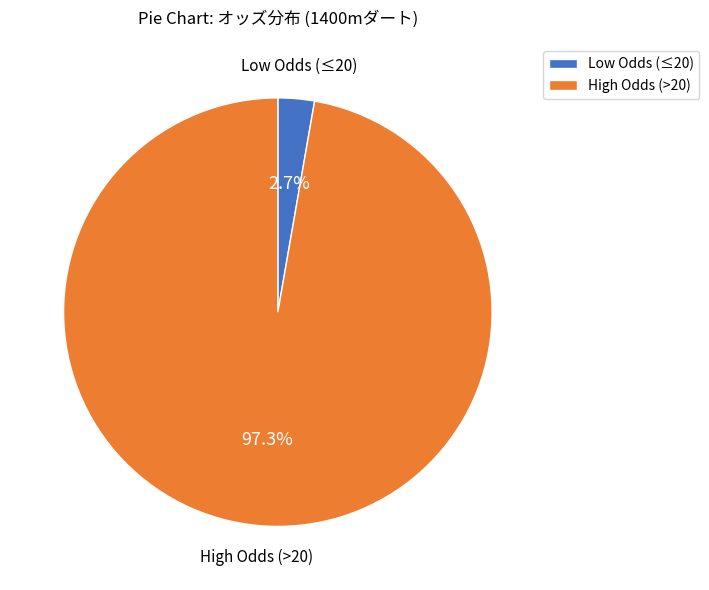

Which has a higher value, Low Odds (≤20) or High Odds (>20)?

High Odds (>20)